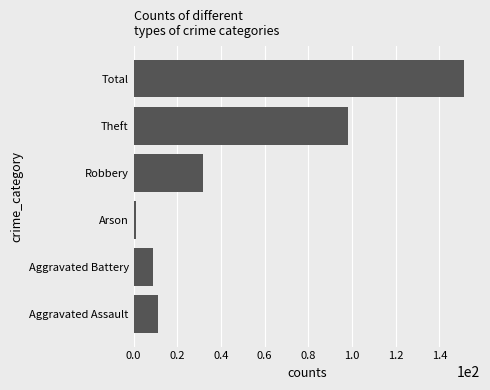

What is the average value?

50